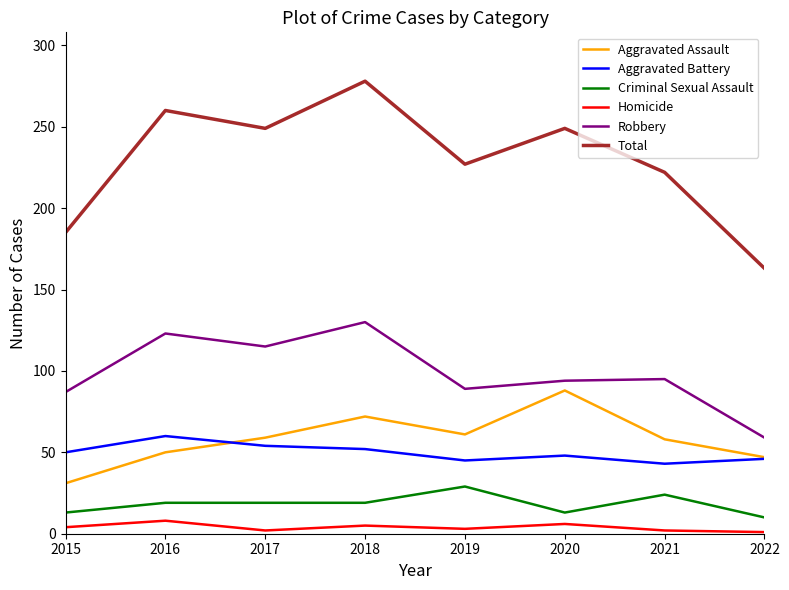

Read the Aggravated Assault value at 2017, to the nearest 5.

60